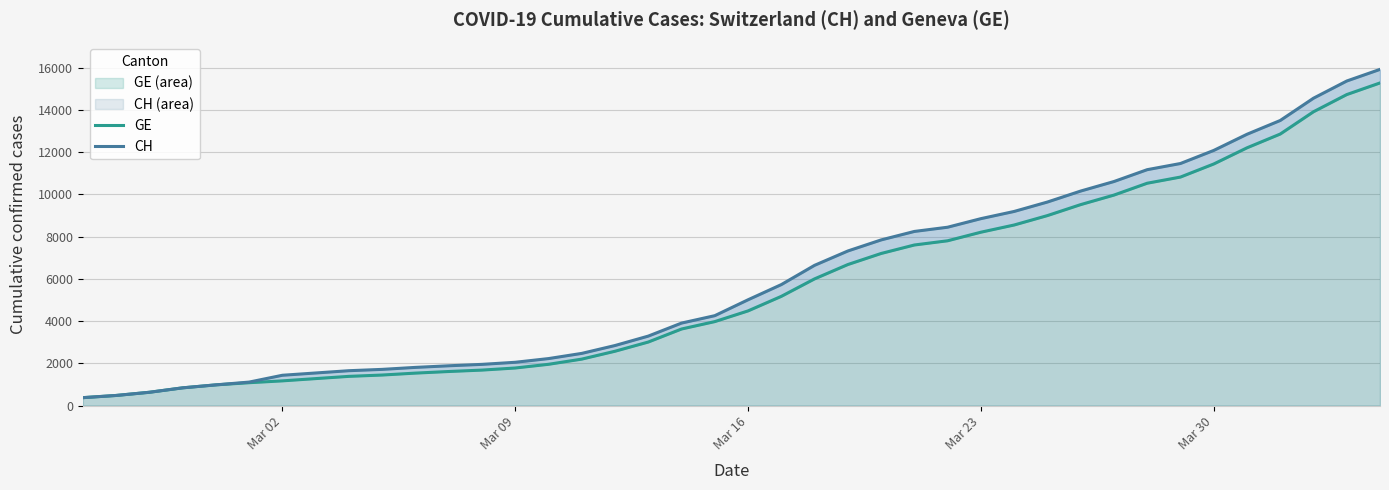

What is the value of the GE point at the 5th from the left?

981